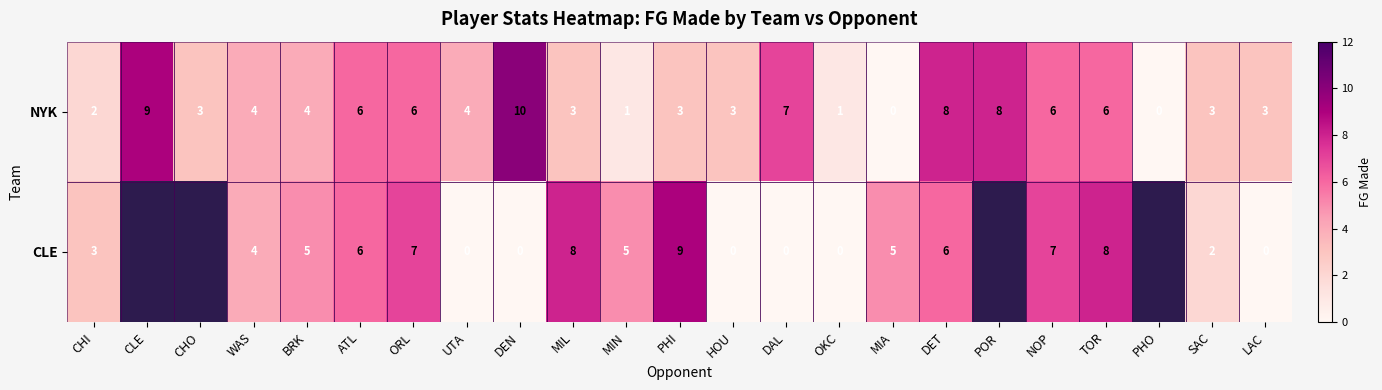

Between PHI and MIN, which is larger?

PHI